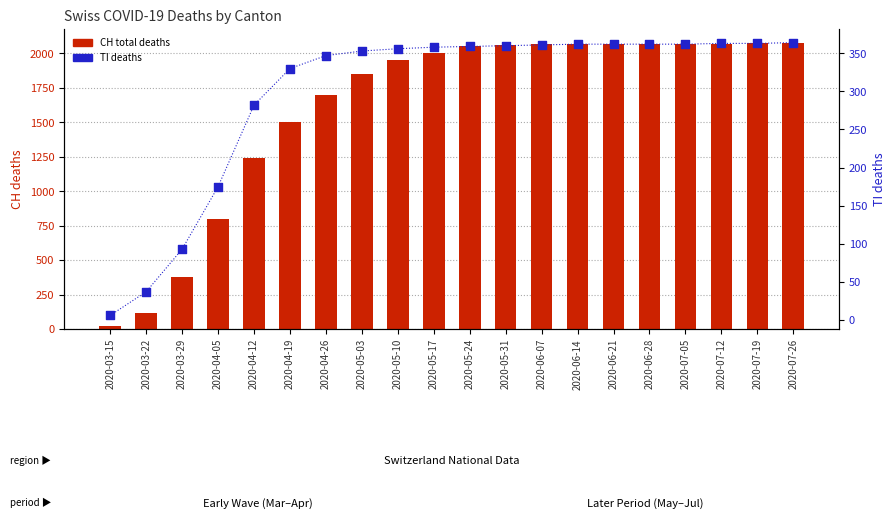

At which category is the sum across all series the highest?

2020-07-26